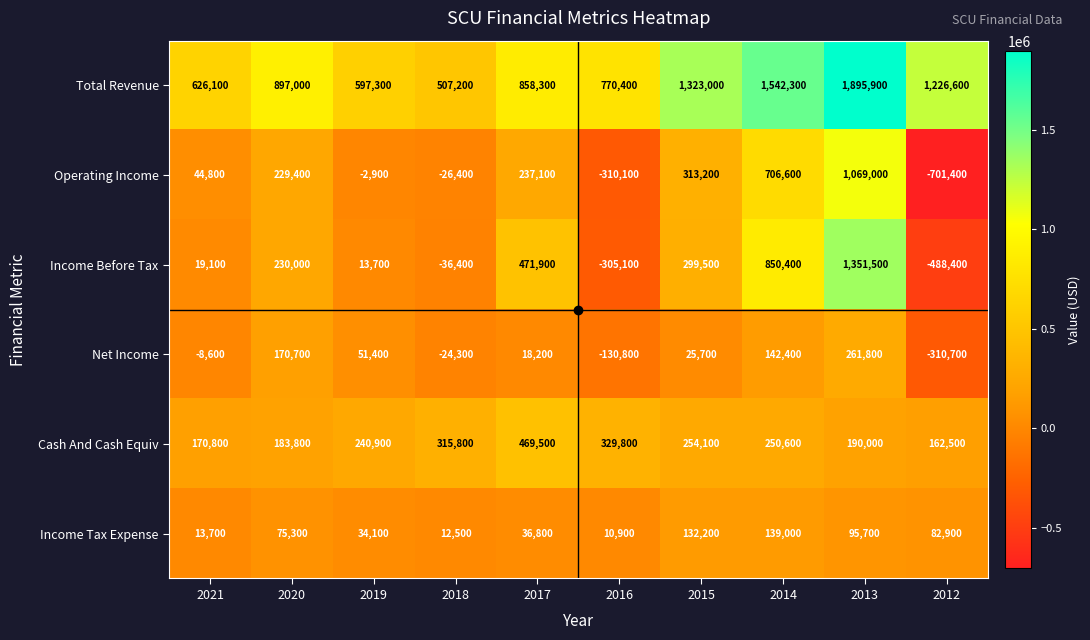

Rank the series by their maximum value, from highest to lowest.

Total Revenue, Income Before Tax, Operating Income, Cash And Cash Equiv, Net Income, Income Tax Expense